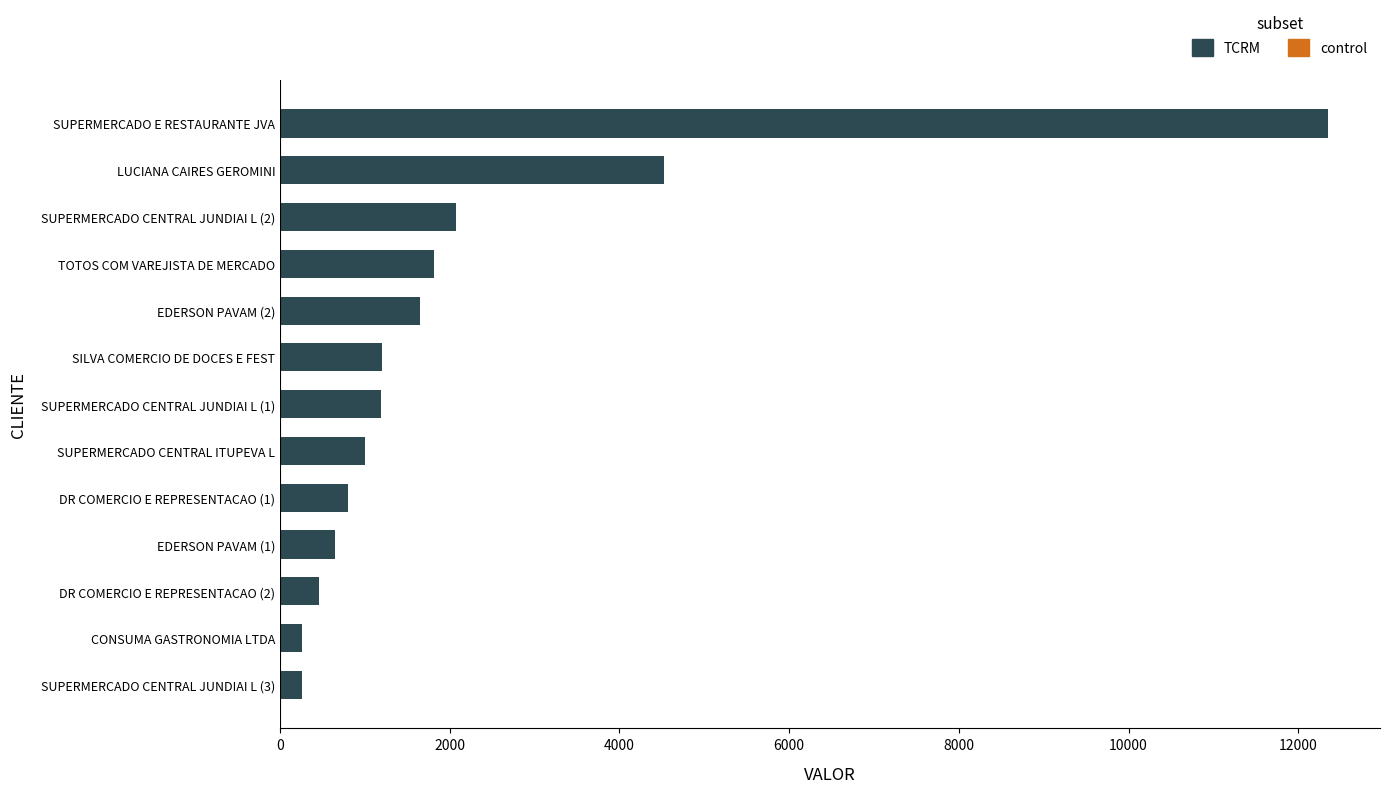

Which label corresponds to the largest value in the chart?

SUPERMERCADO E RESTAURANTE JVA